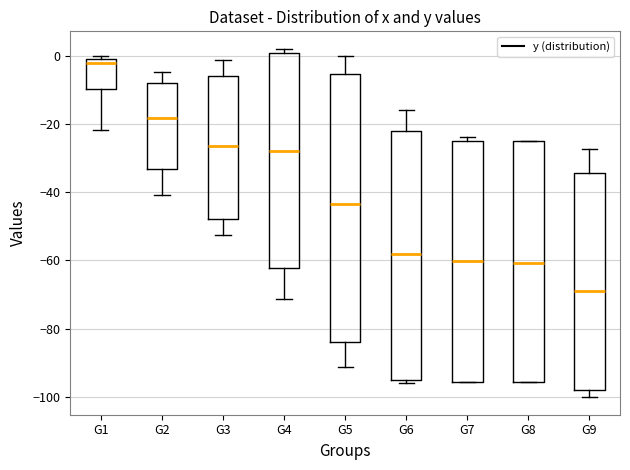

Reading left to right, read every box against the y-axis: the position of its median line, the range the box covers, and the ends of its whiskers. The values are not printed on the chart, so give them approximately, as read against the axis.

G1: median -2, box -10 to 0, whiskers -22 to 0 (just above the box's upper edge)
G2: median -18, box -34 to -8, whiskers -40 to -4
G3: median -26, box -48 to -6, whiskers -52 to -2
G4: median -28, box -62 to 0, whiskers -72 to 2
G5: median -44, box -84 to -6, whiskers -92 to 0
G6: median -58, box -96 to -22, whiskers -96 (just below the box's lower edge) to -16
G7: median -60, box -96 to -24, whiskers -96 to -24 (just above the box's upper edge)
G8: median -60, box -96 to -24, whiskers -96 to -24
G9: median -68, box -98 to -34, whiskers -100 to -28